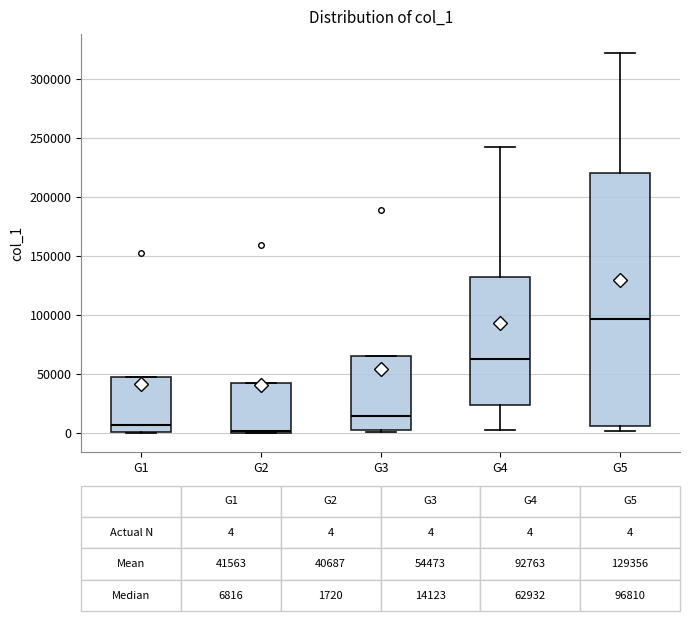

Which box's median line is the lowest?

G2